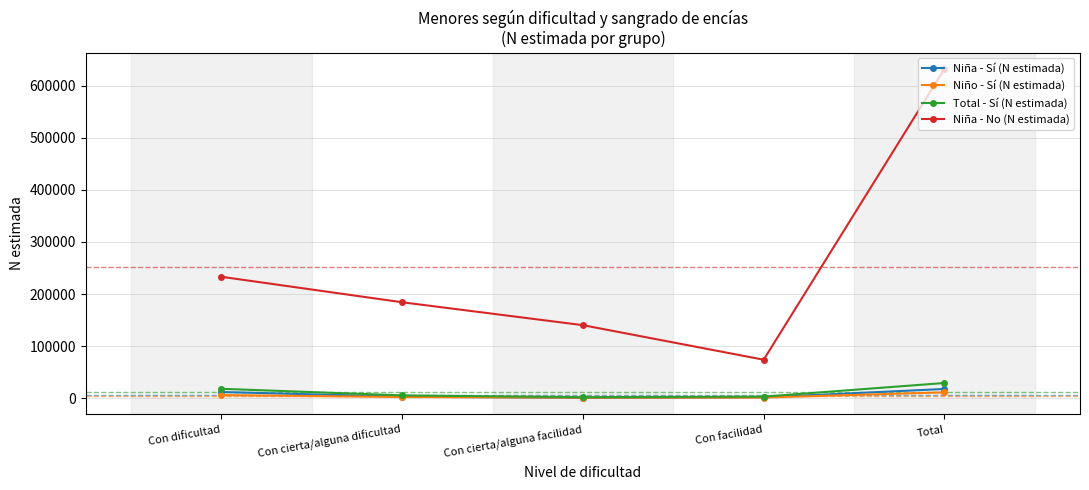

The value of Niña - Sí (N estimada) at Total is 17952. True or false?

True